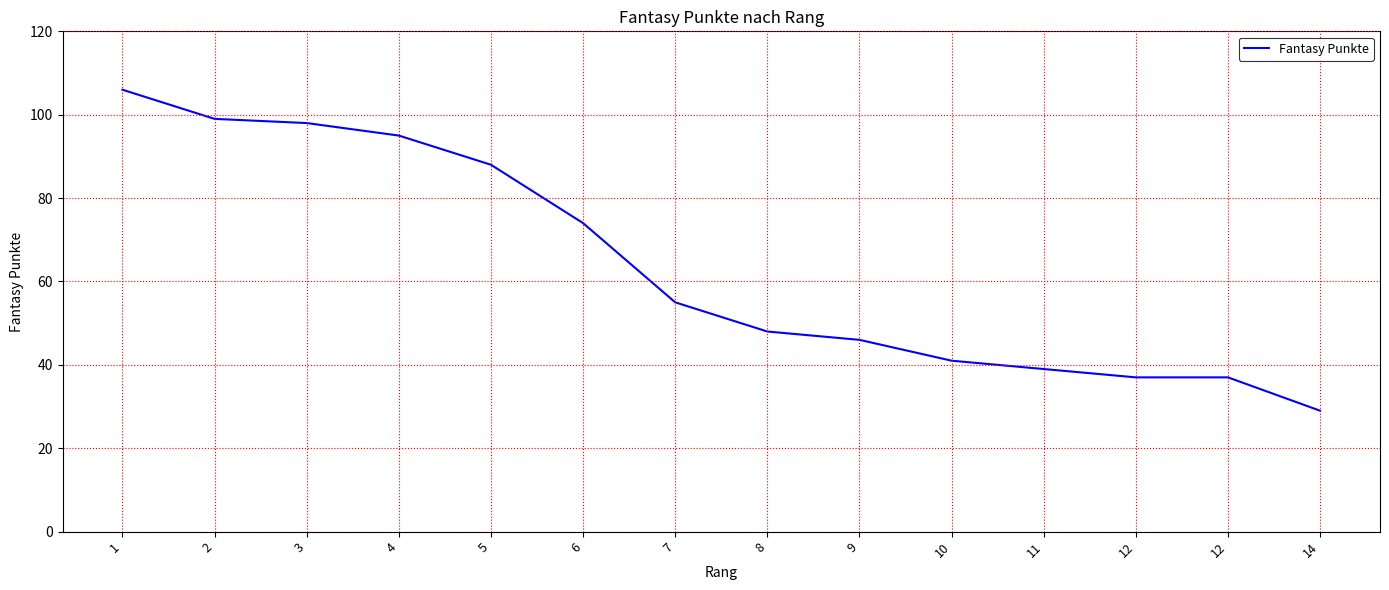

Does the chart have visible grid lines?

Yes